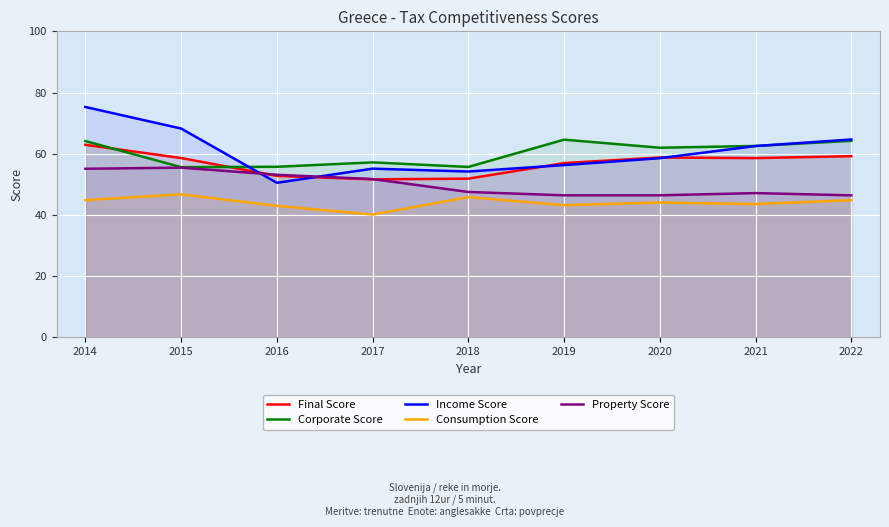

At which category is the sum across all series the highest?

2014